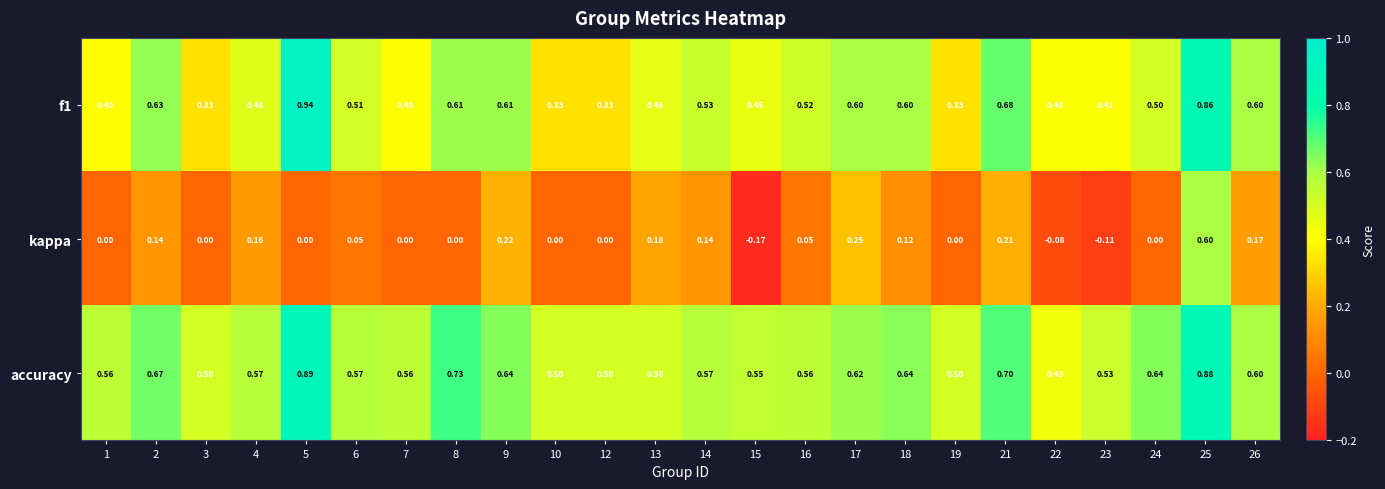

How many values in the kappa series are below 0?

3